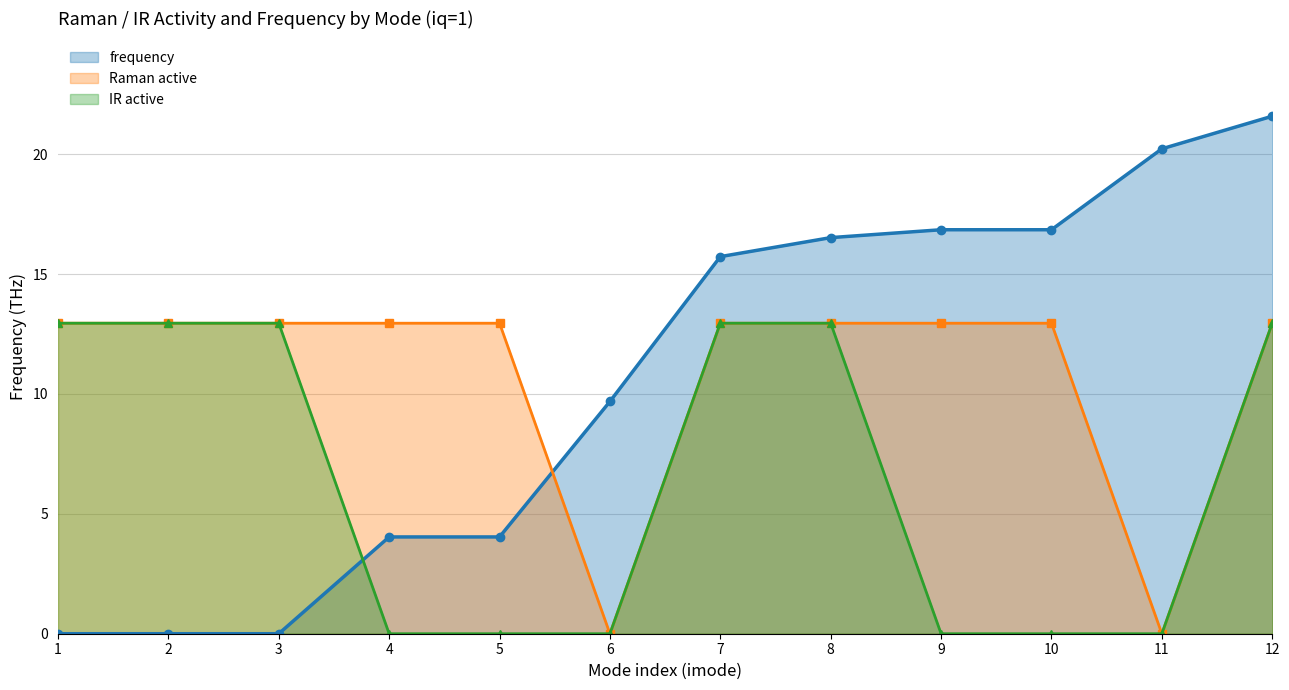

What are all the series names shown in the legend?

Raman active, IR active, frequency